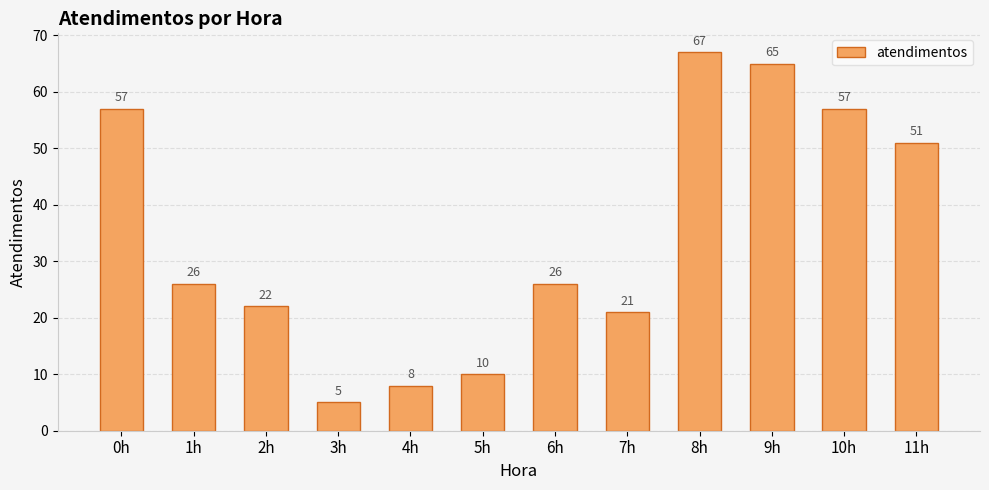

Is it true that the value at 0h is 57?

True